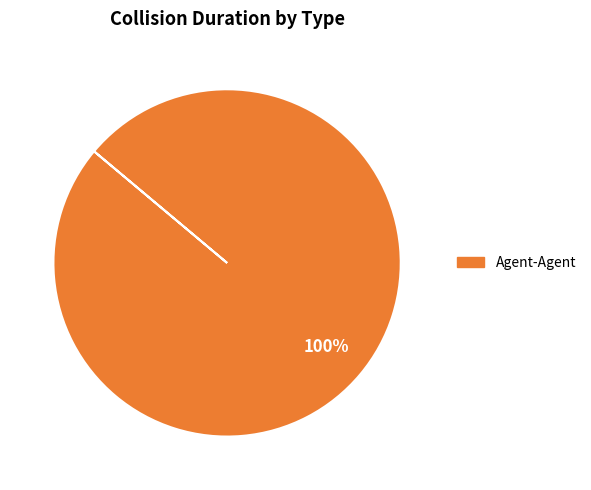

To the nearest percent, what portion does Agent-Agent represent?

100%